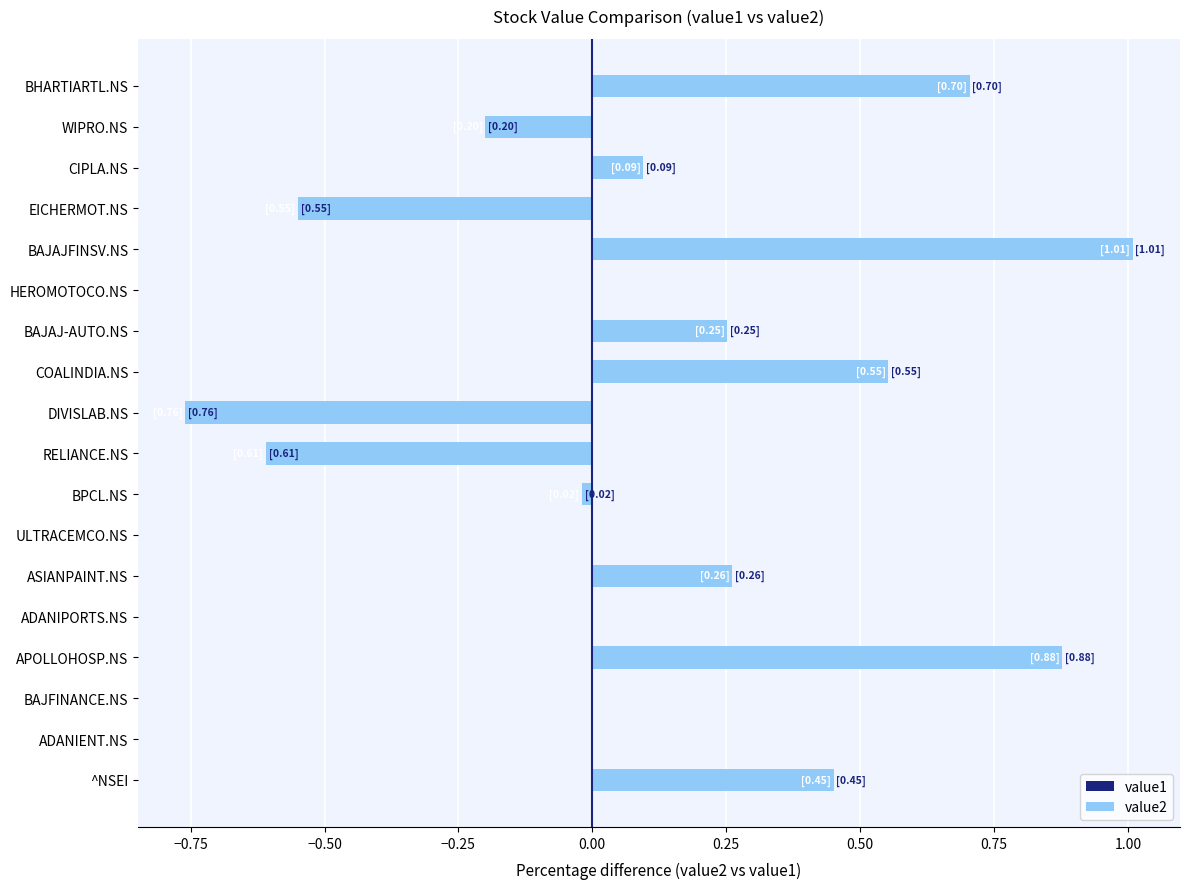

Rank the series at RELIANCE.NS from highest to lowest value.

value1, value2